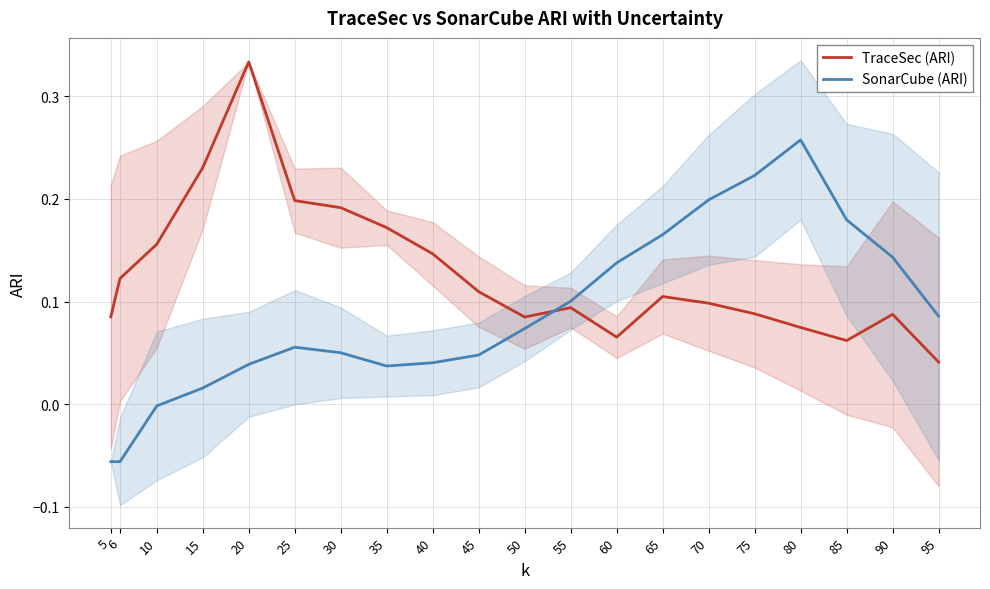

Reading left to right, what are all the values shown in this chart?

TraceSec (ARI): 0.1	0.1	0.2	0.2	0.3	0.2	0.2	0.2	0.1	0.1	0.1	0.1	0.1	0.1	0.1	0.1	0.1	0.1	0.1	0.0
SonarCube (ARI): -0.1	-0.1	-0.0	0.0	0.0	0.1	0.1	0.0	0.0	0.0	0.1	0.1	0.1	0.2	0.2	0.2	0.3	0.2	0.1	0.1